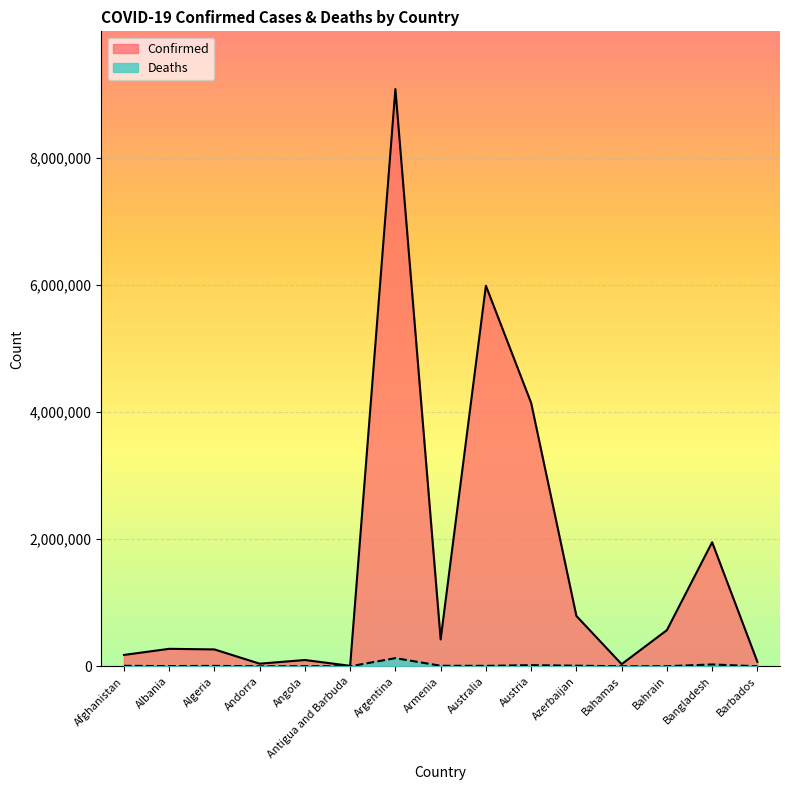

At which category is the sum across all series the highest?

Argentina